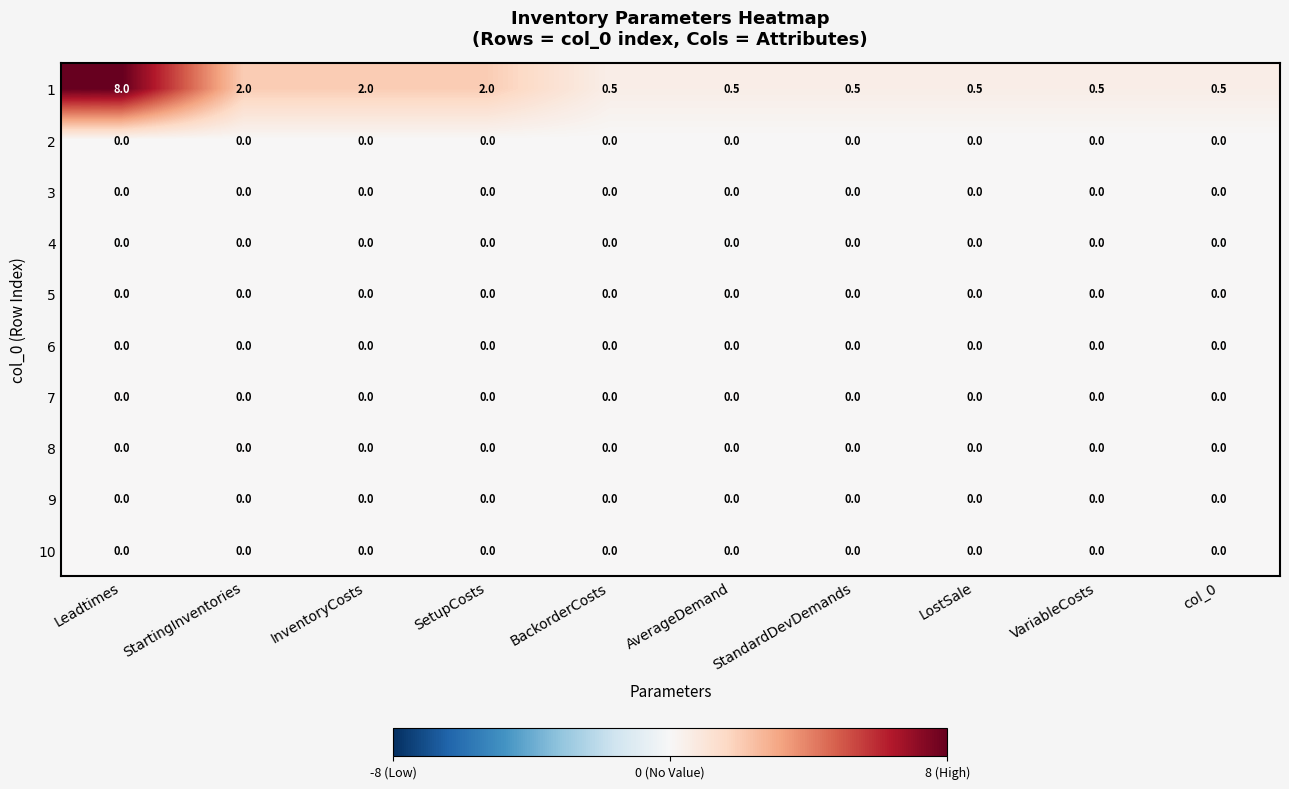

Which label corresponds to the largest value in the chart?

Leadtimes